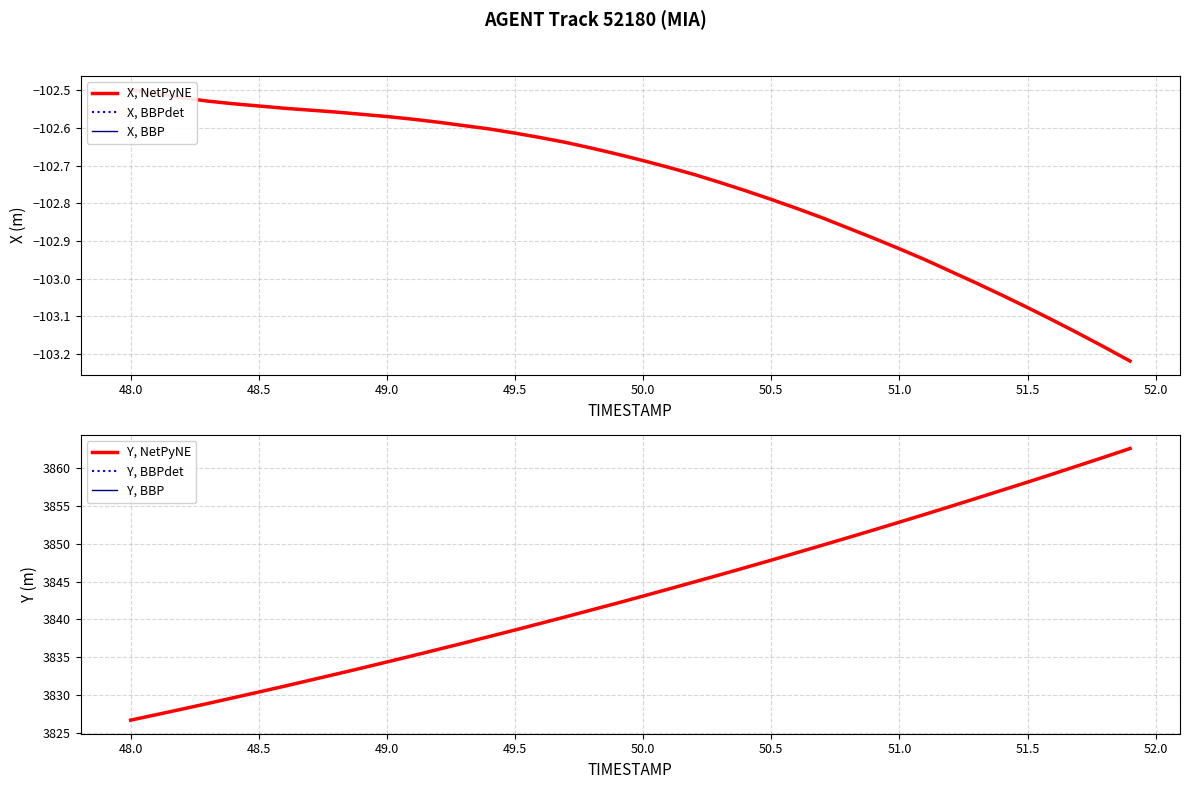

True or false: X, NetPyNE and Y, BBP intersect in this chart.

False